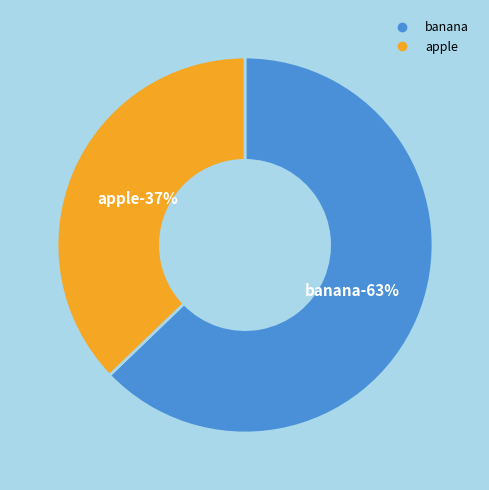

To the nearest percent, what is the combined percentage of apple and banana?

100%